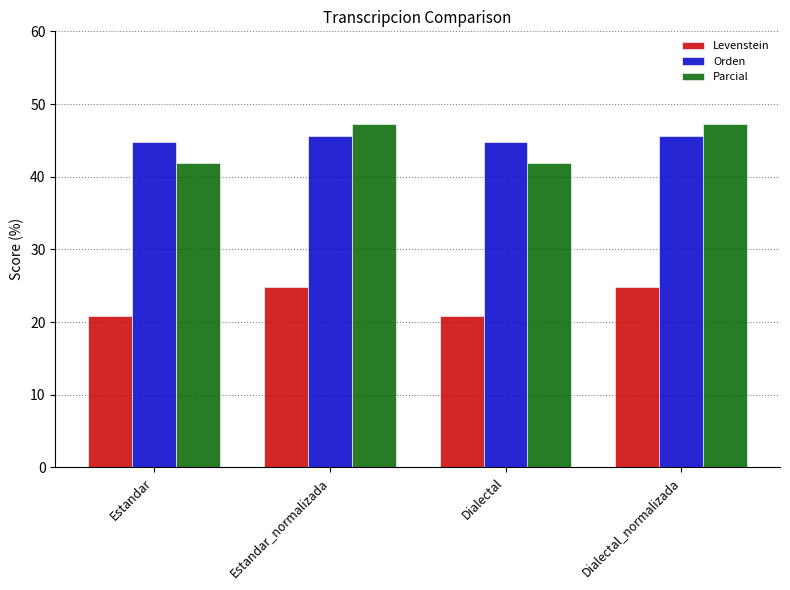

Reading left to right, what are all the values shown in this chart?

Levenstein: Estandar=20.8	Estandar_normalizada=24.9	Dialectal=20.8	Dialectal_normalizada=24.9
Orden: Estandar=44.8	Estandar_normalizada=45.6	Dialectal=44.8	Dialectal_normalizada=45.6
Parcial: Estandar=41.9	Estandar_normalizada=47.3	Dialectal=41.9	Dialectal_normalizada=47.3